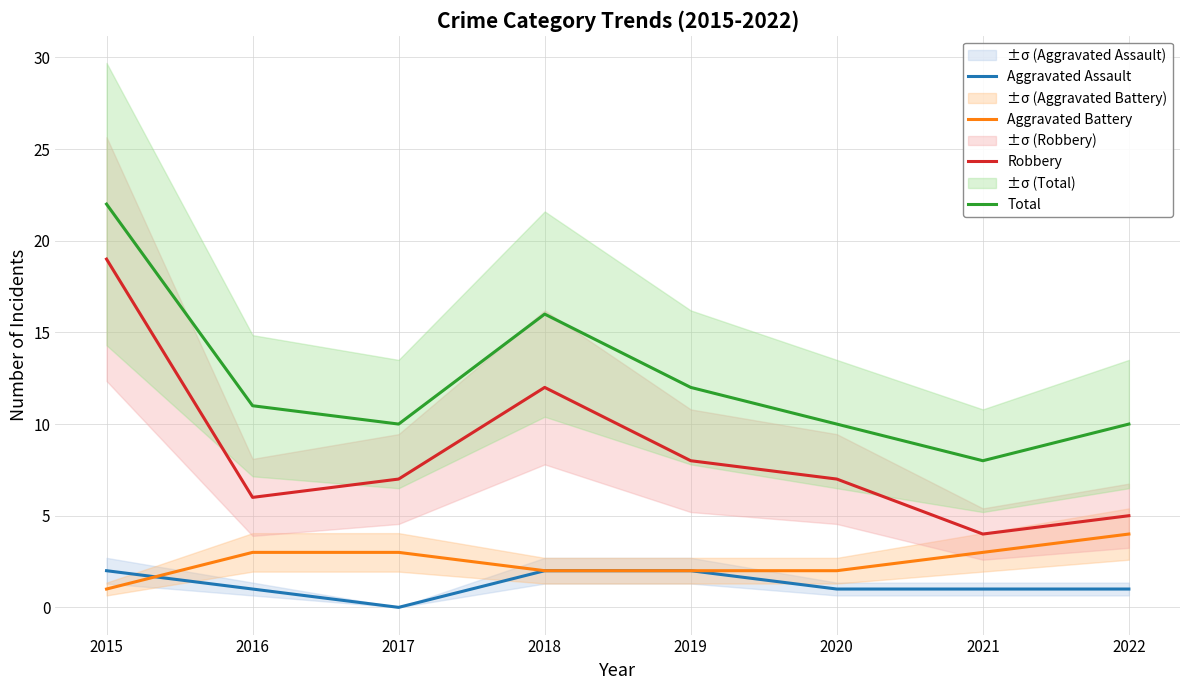

Which series has the largest total across all categories?

Total